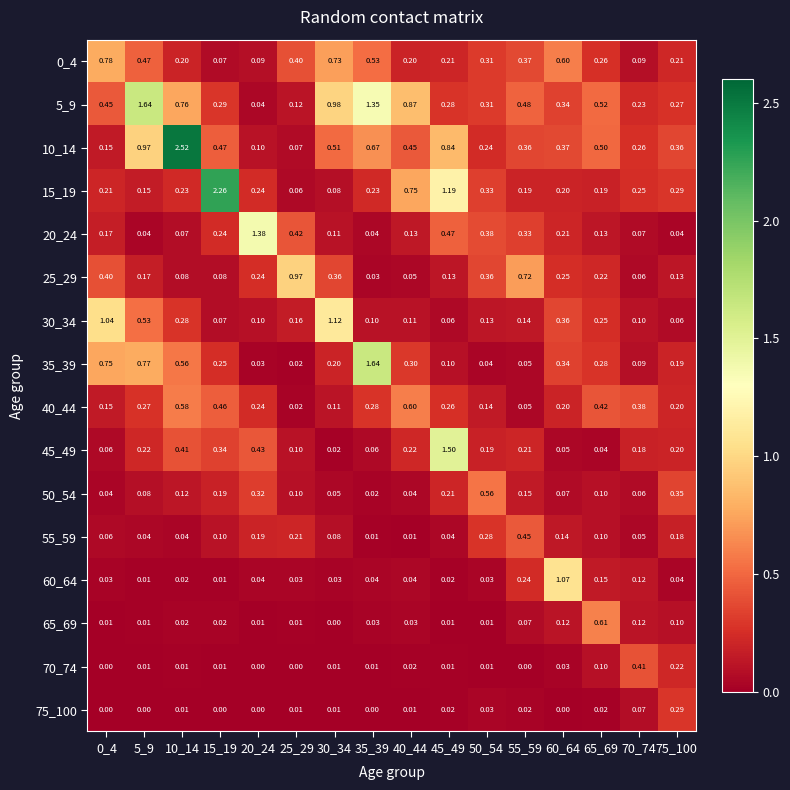

Which series changed the most between 25_29 and 40_44?

25_29